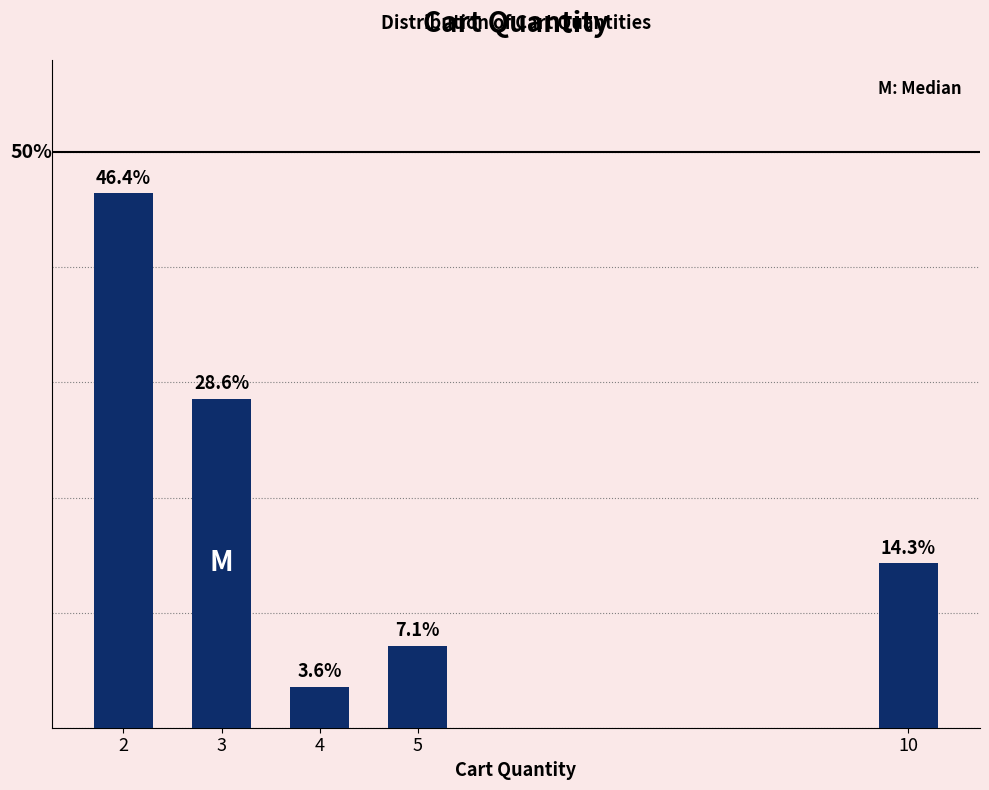

Does the chart contain any negative values?

No